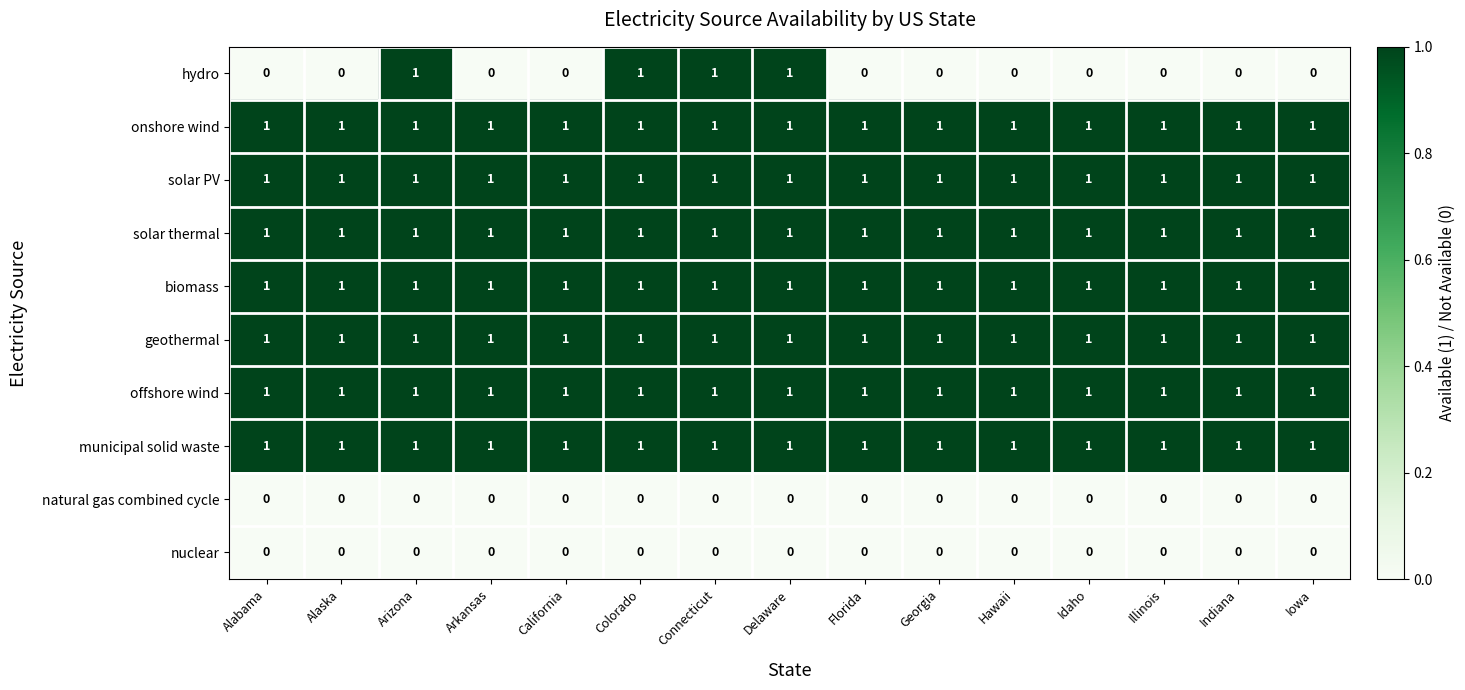

What is the sum of all solar thermal values?

15